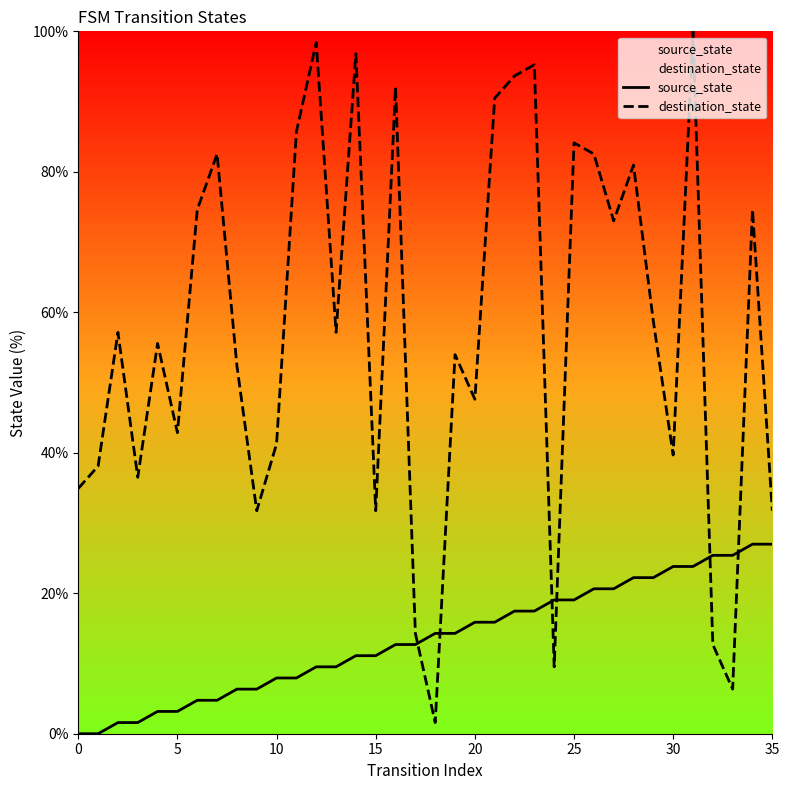

Reading right to left, list all the values displayed in this chart.

source_state: 27.0	27.0	25.4	25.4	23.8	23.8	22.2	22.2	20.6	20.6	19.0	19.0	17.5	17.5	15.9	15.9	14.3	14.3	12.7	12.7	11.1	11.1	9.5	9.5	7.9	7.9	6.3	6.3	4.8	4.8	3.2	3.2	1.6	1.6	0.0	0.0
destination_state: 31.7	74.6	6.3	12.7	100.0	39.7	58.7	81.0	73.0	82.5	84.1	9.5	95.2	93.7	90.5	47.6	54.0	1.6	14.3	92.1	31.7	96.8	57.1	98.4	85.7	41.3	31.7	52.4	82.5	74.6	42.9	55.6	36.5	57.1	38.1	34.9